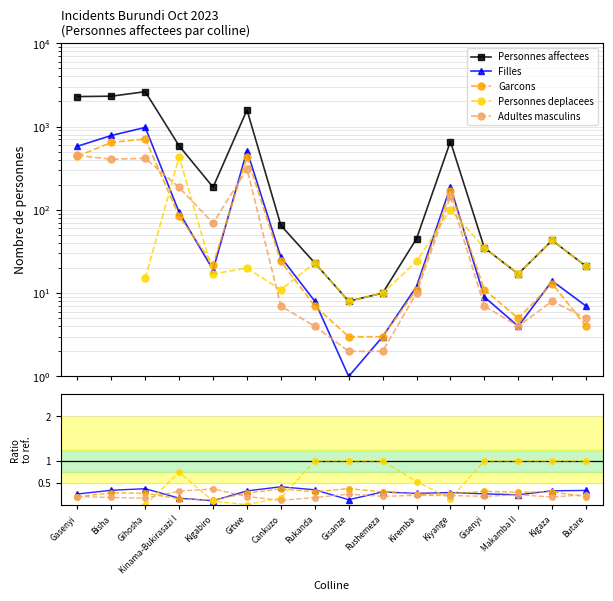

What is the label of the 14th point from the right?

Gihosha